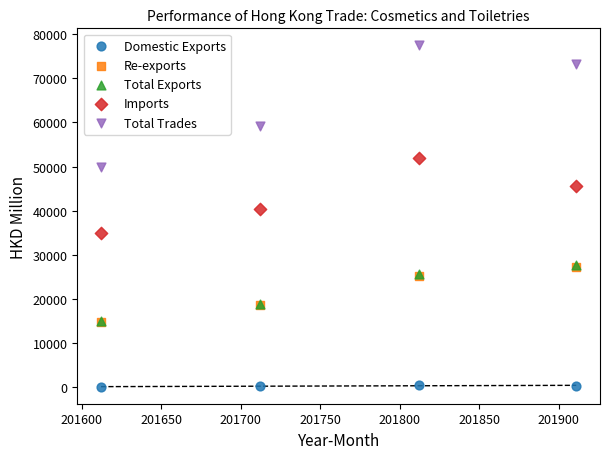

Which series reaches the minimum Y coordinate?

Domestic Exports